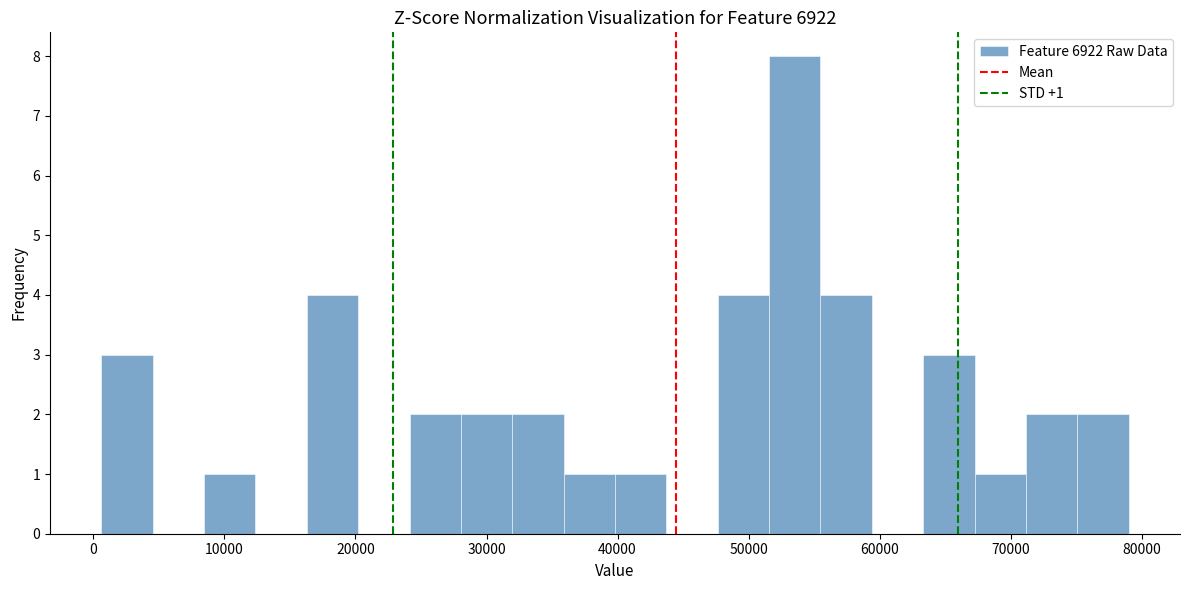

Around what value on the x-axis is the tallest bar? Give the approximate position of its centre, as read against the axis.

54000